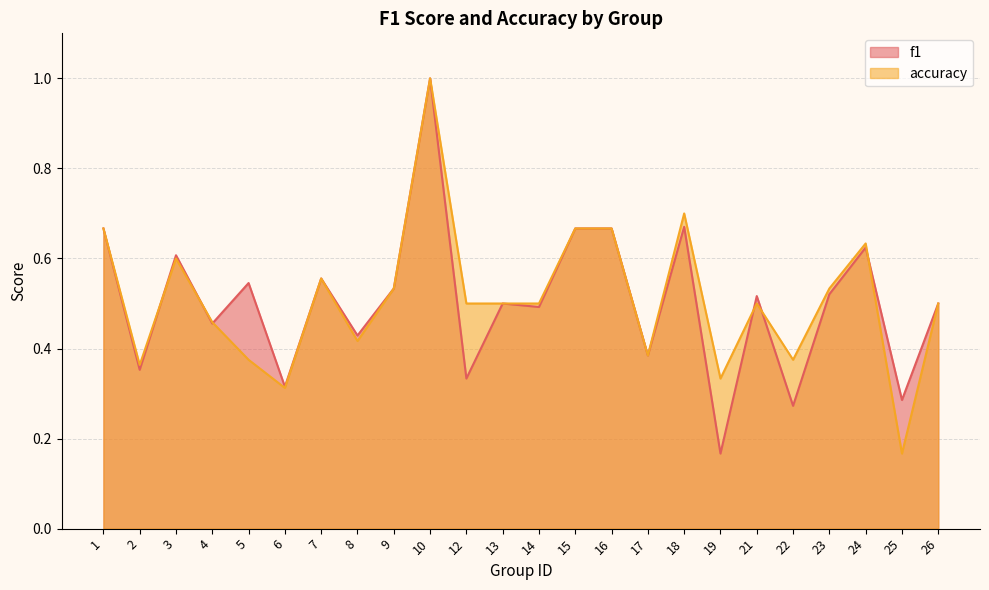

What is the value of the accuracy point at the 8th from the left?

0.4